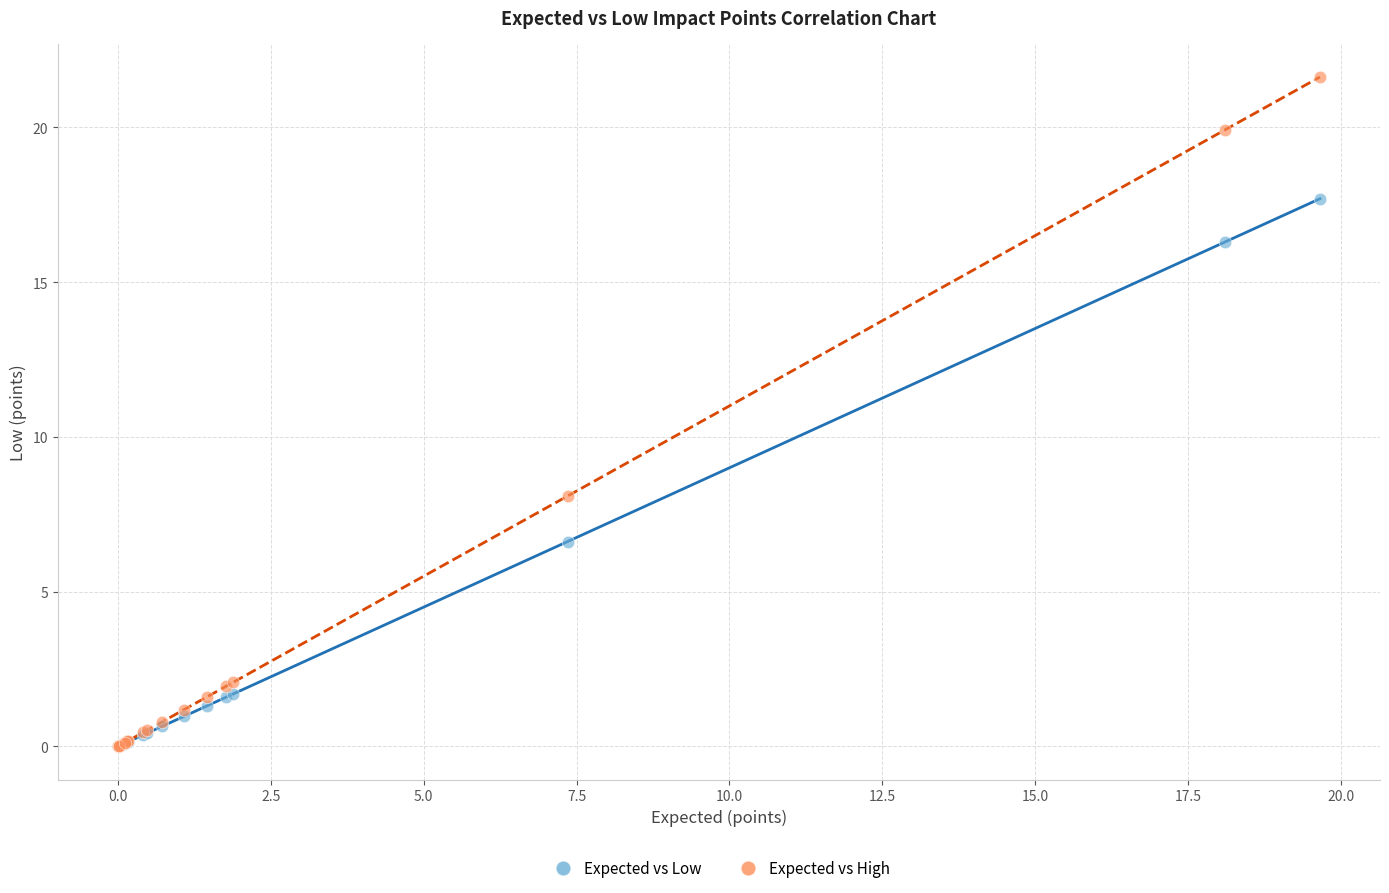

Across all series, what Y value is closest to 10?

8.1